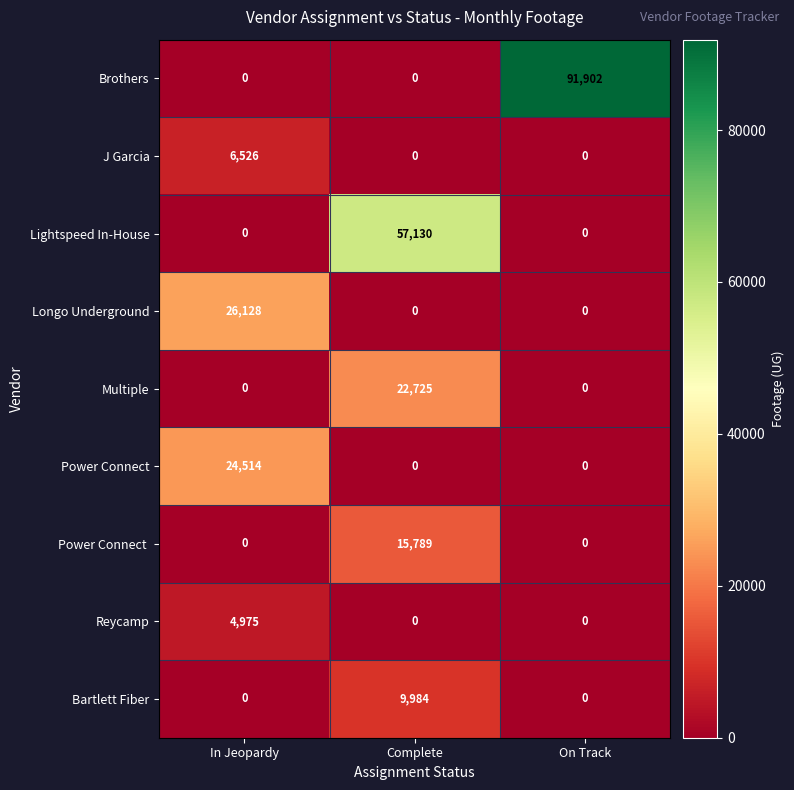

What is the approximate value of Lightspeed In-House at Complete?

57130